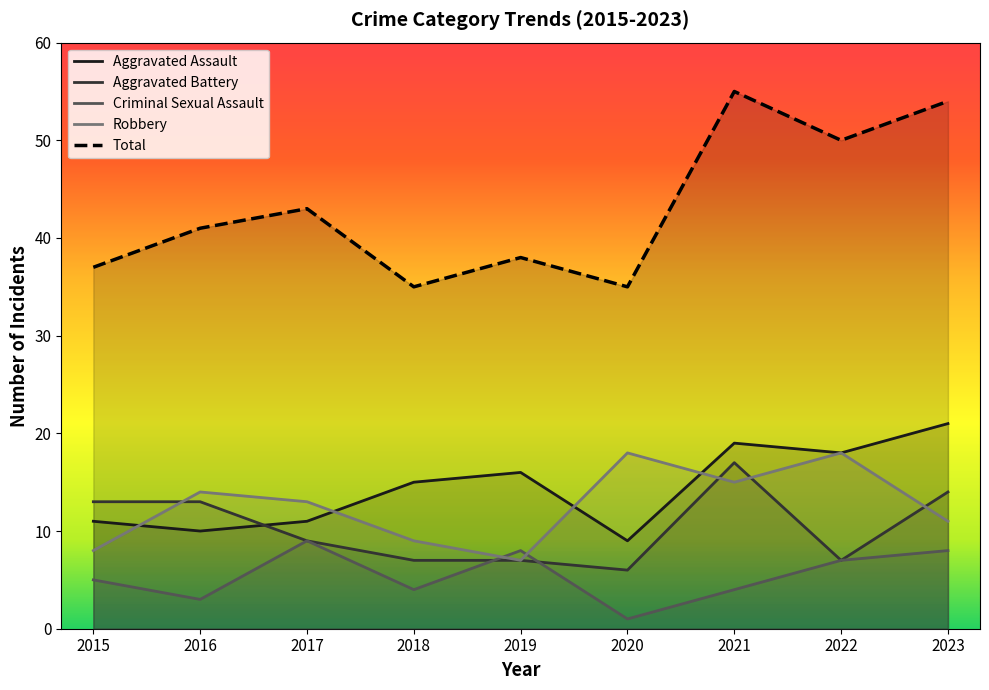

How many values in the Total series exceed 41?

4